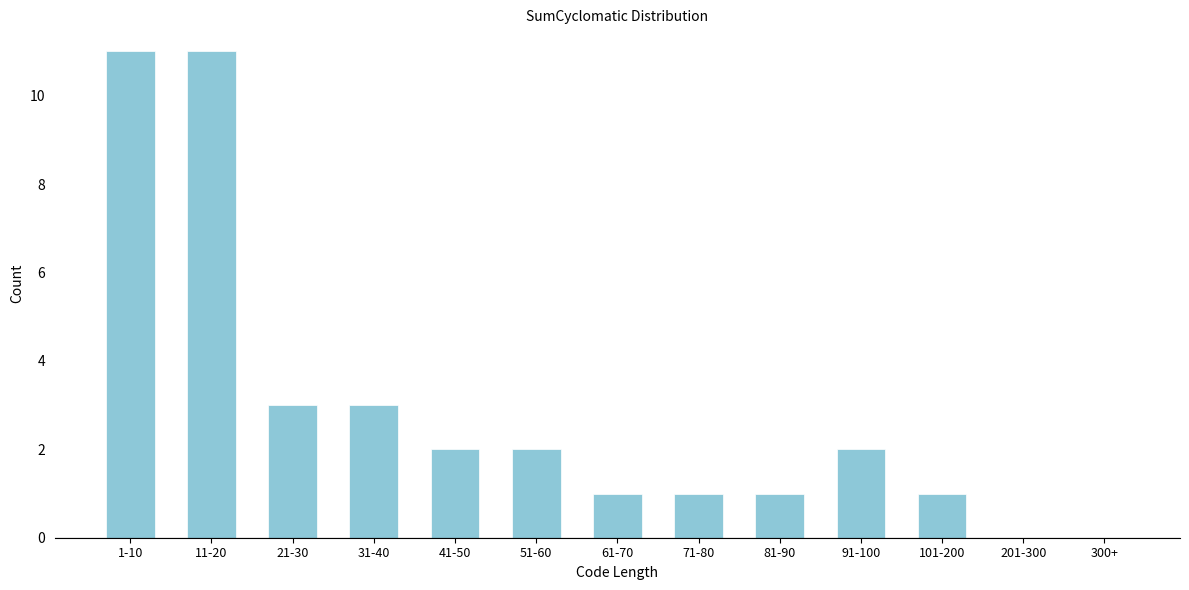

Reading left to right, extract all data points from this chart.

1-10=11	11-20=11	21-30=3	31-40=3	41-50=2	51-60=2	61-70=1	71-80=1	81-90=1	91-100=2	101-200=1	201-300=0	300+=0